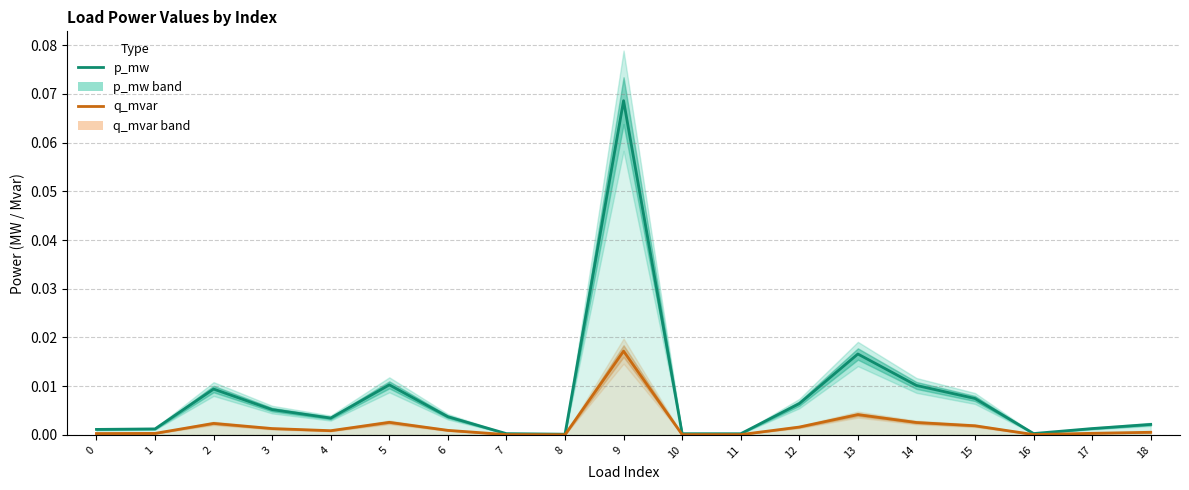

What are all the series names shown in the legend?

p_mw (Estimate), q_mvar (Estimate)